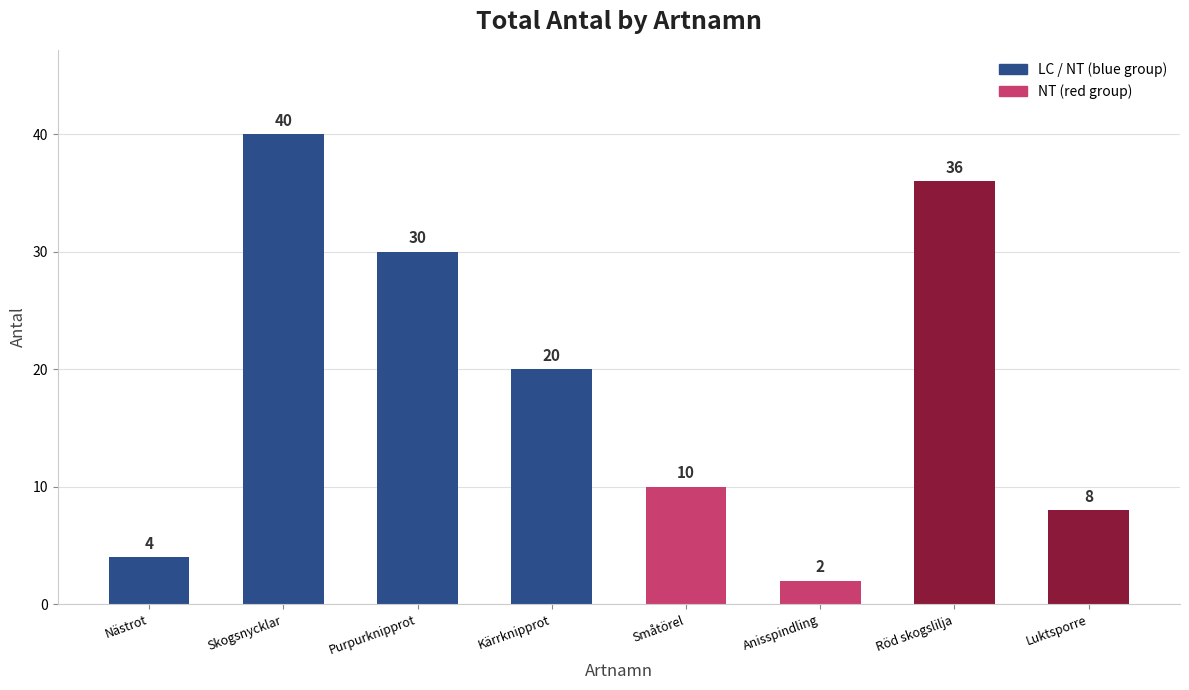

Reading right to left, list all the values displayed in this chart.

8	36	2	10	20	30	40	4